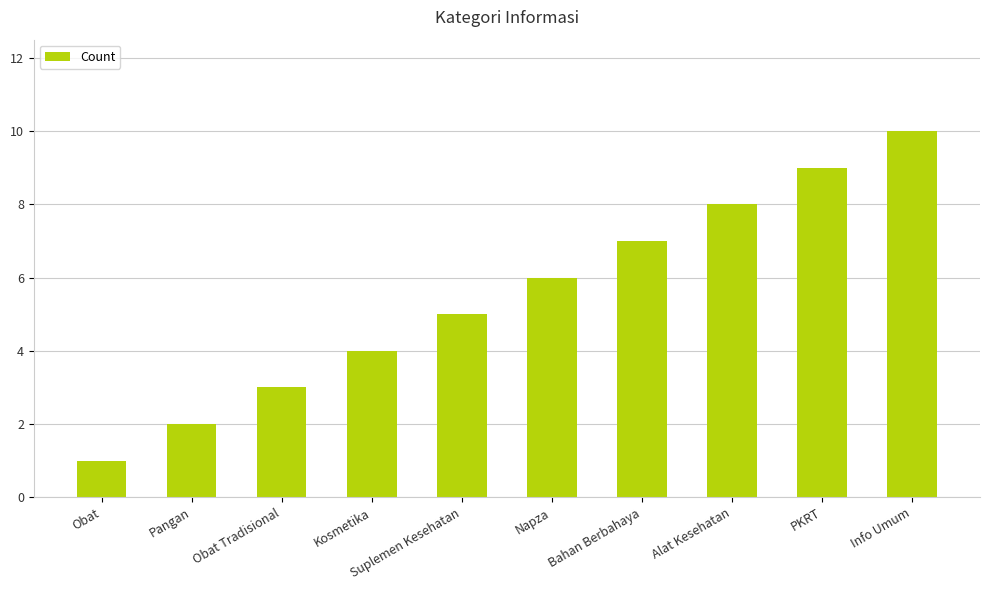

The chart shows a value of 15 at Info Umum. True or false?

False